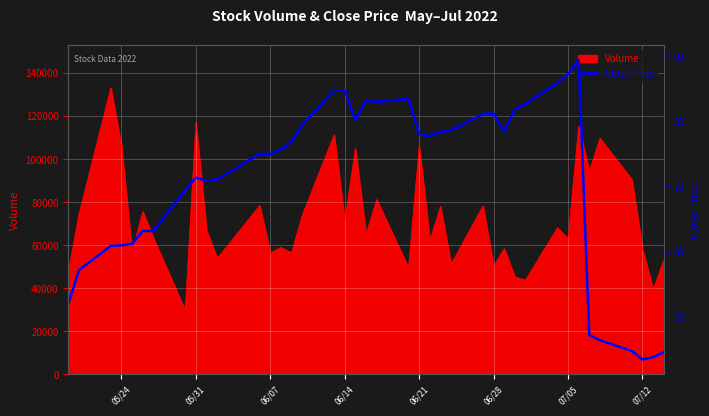

Does the chart display data point markers on the line(s)?

No